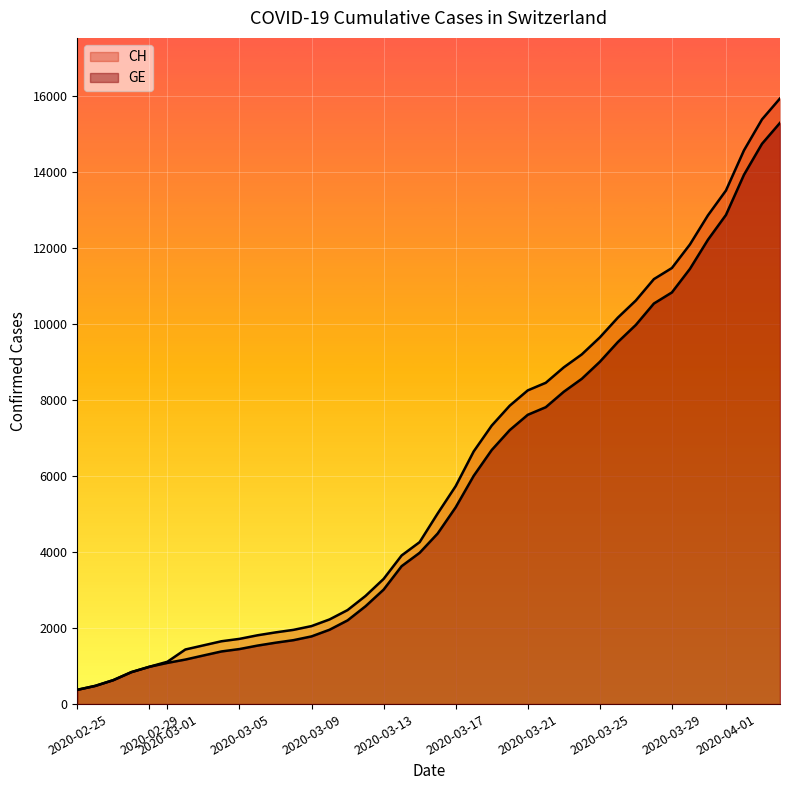

How many lines are shown in the chart?

2